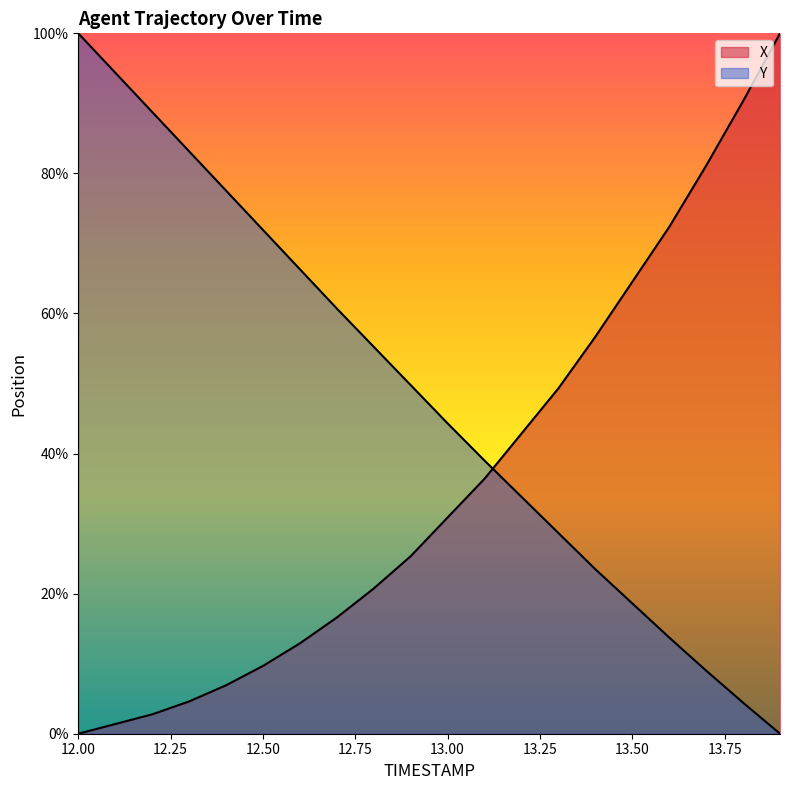

The value of X at 13.4 is 56.7. True or false?

True